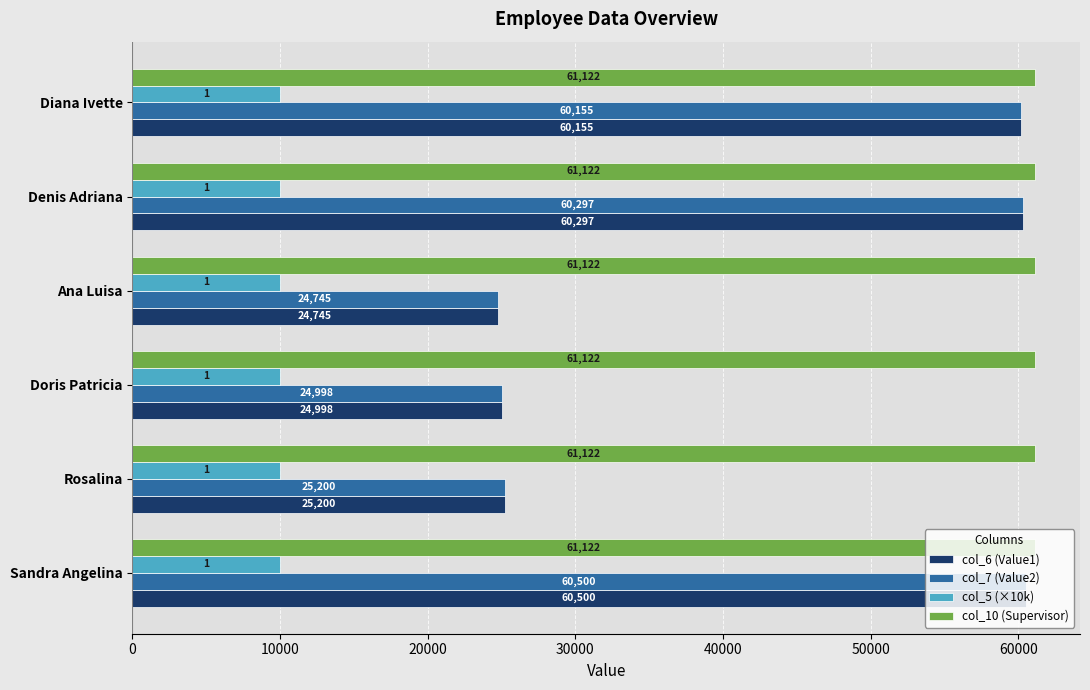

Is the value of col_7 (Value2) at Sandra Angelina greater than the value of col_5 (×10k) at Rosalina?

Yes